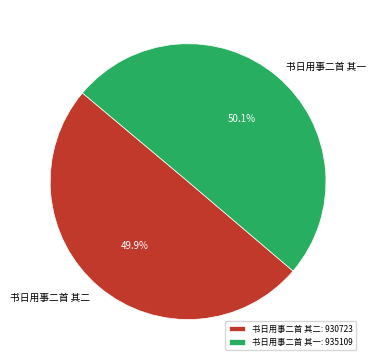

Count the number of slices in the pie.

2